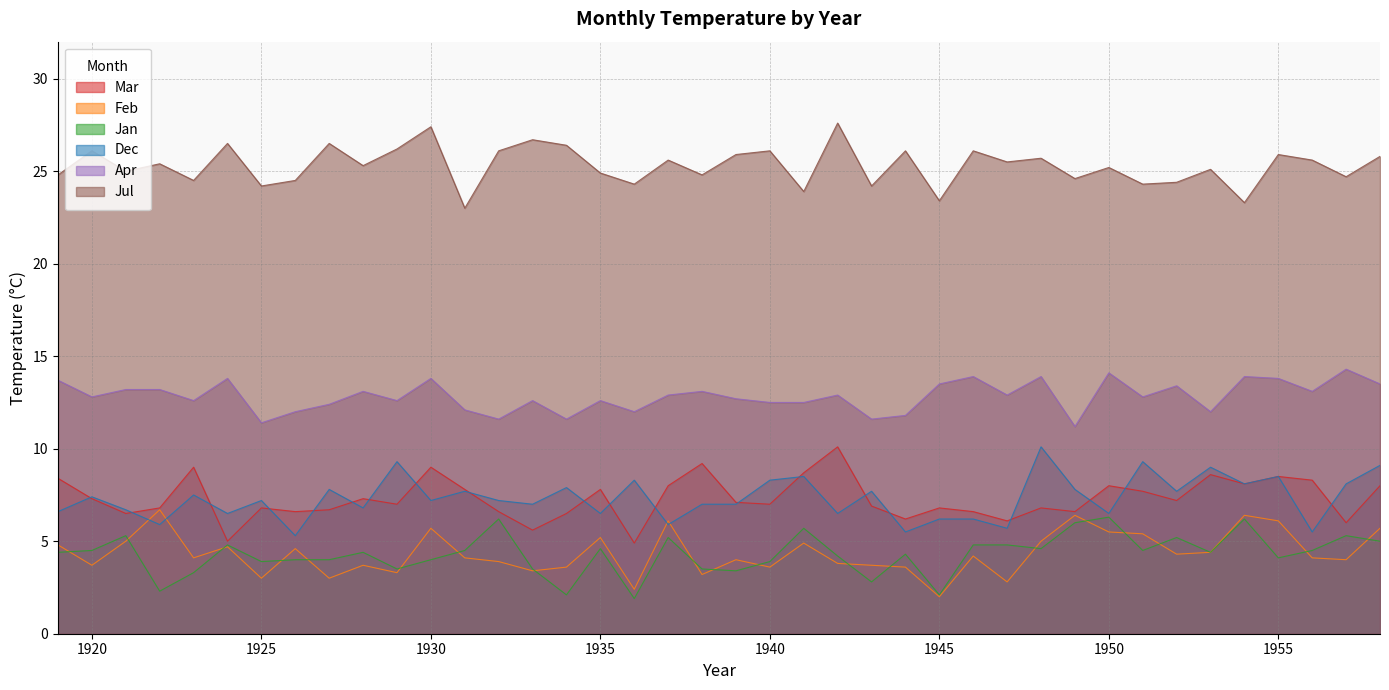

Which series has the largest total across all categories?

Jul